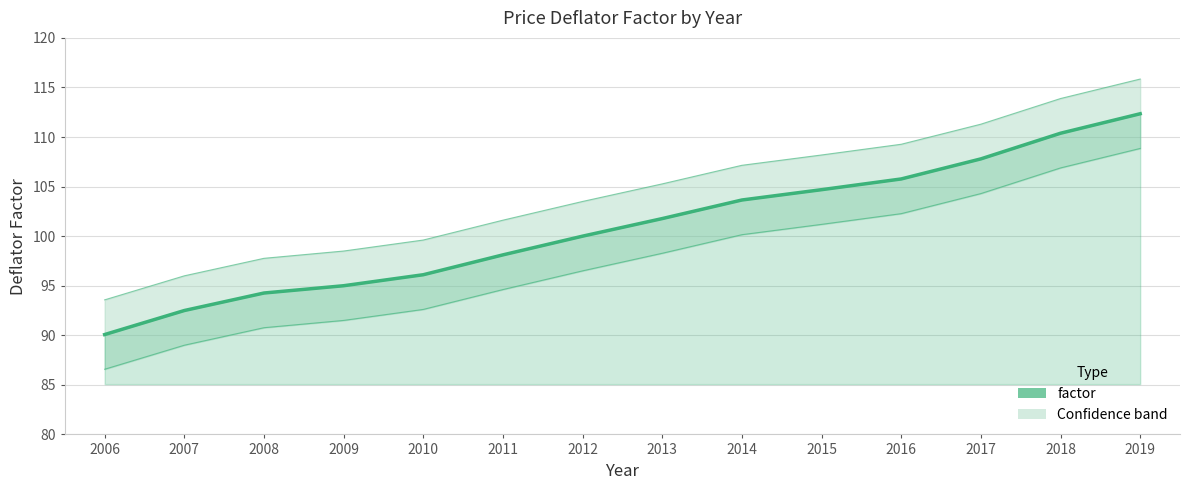

What is the sum of all values?

1412.5